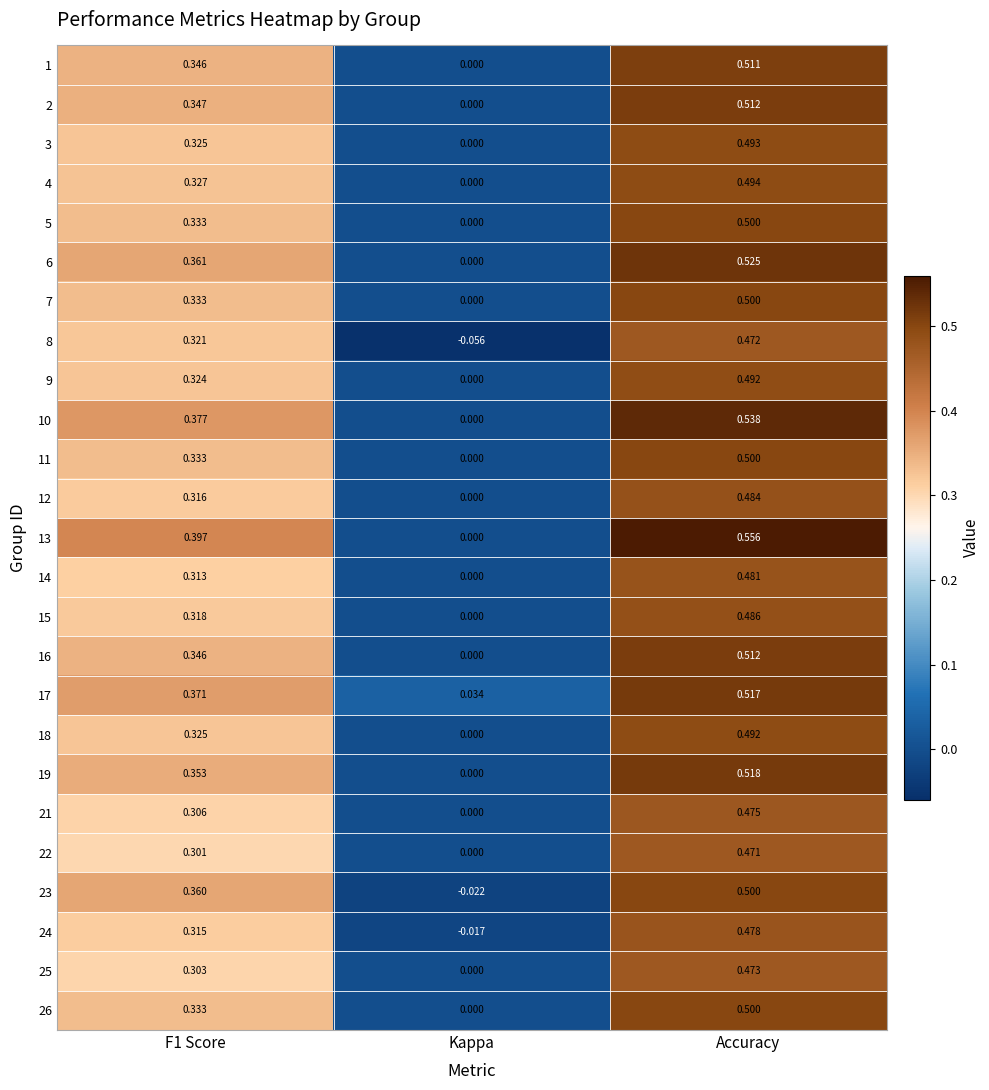

Where is 11 nearest to the value 0?

Kappa